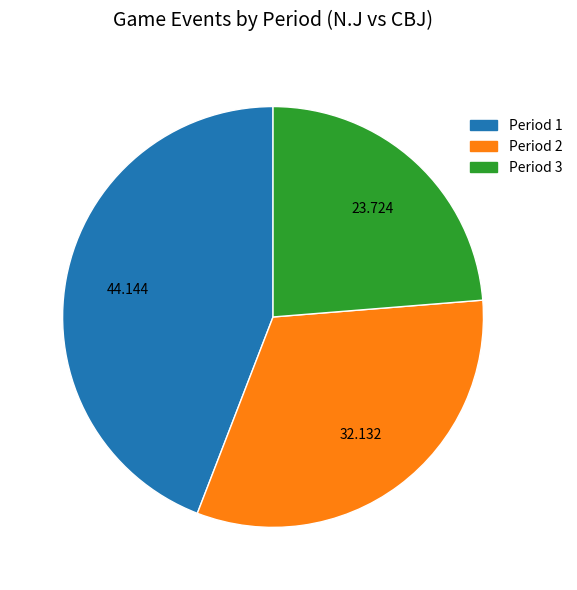

Is there a majority slice in this chart?

No